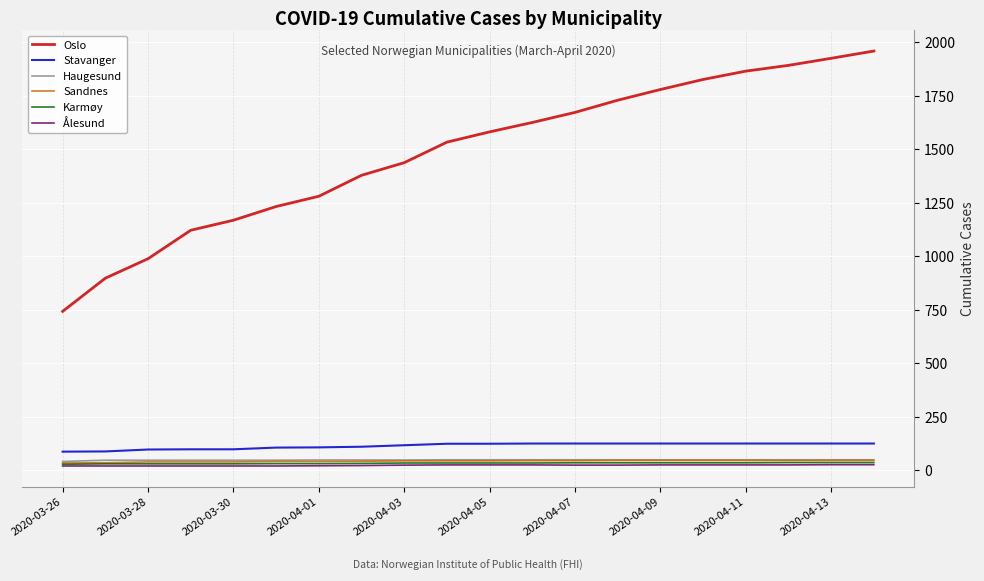

Which series has the widest spread of values?

Oslo